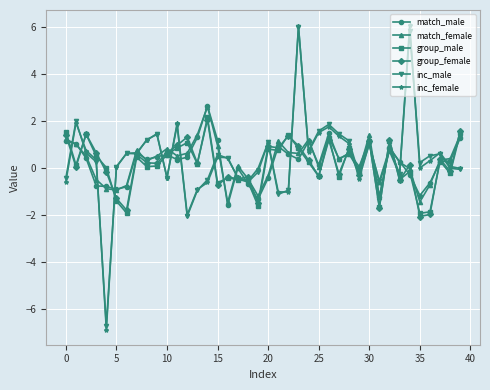

Which series has the largest range (max minus min)?

inc_female